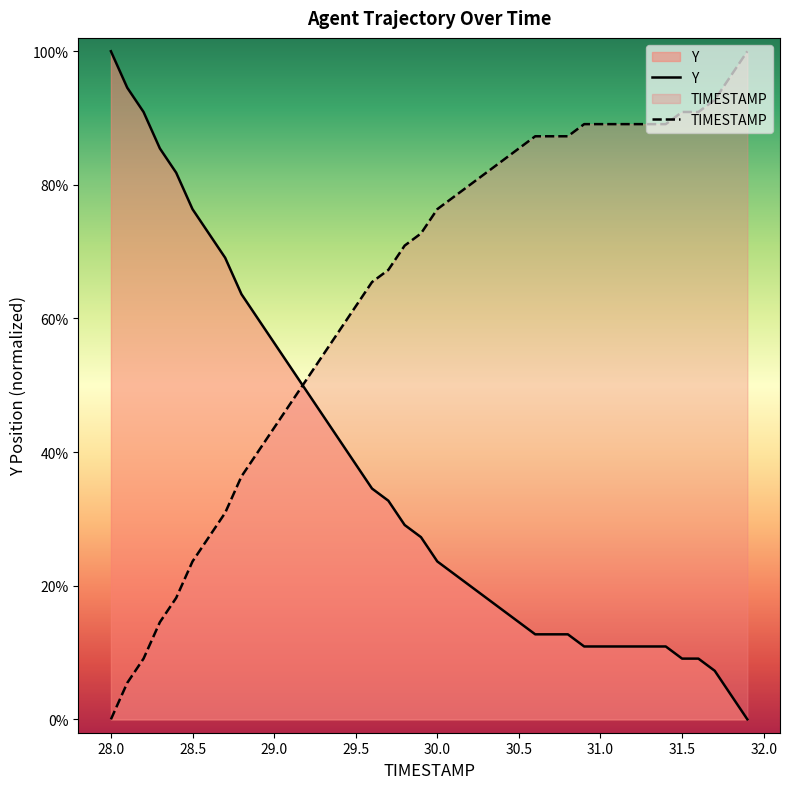

The value of TIMESTAMP at 31.5 is 90.9. True or false?

True